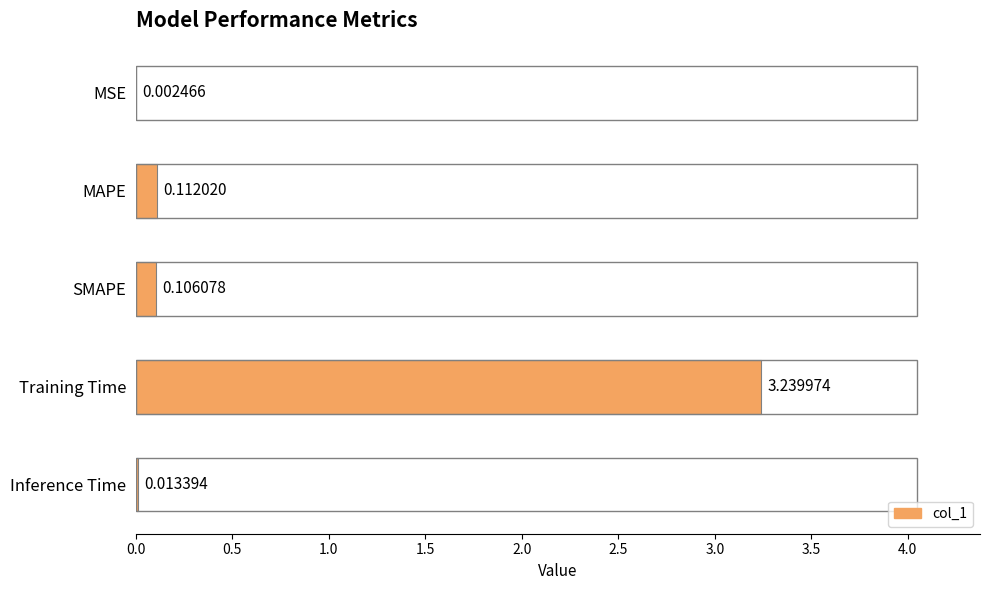

Where is the data nearest to the value 1?

MAPE